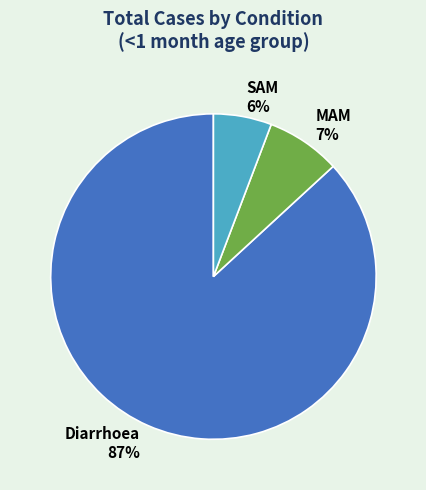

Rank the categories by value from lowest to highest.

SAM, MAM, Diarrhoea